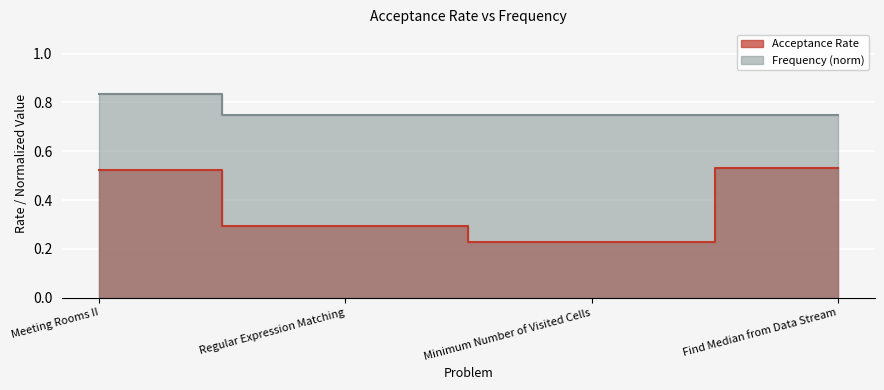

Where is the first local minimum?

Minimum Number of Visited Cells